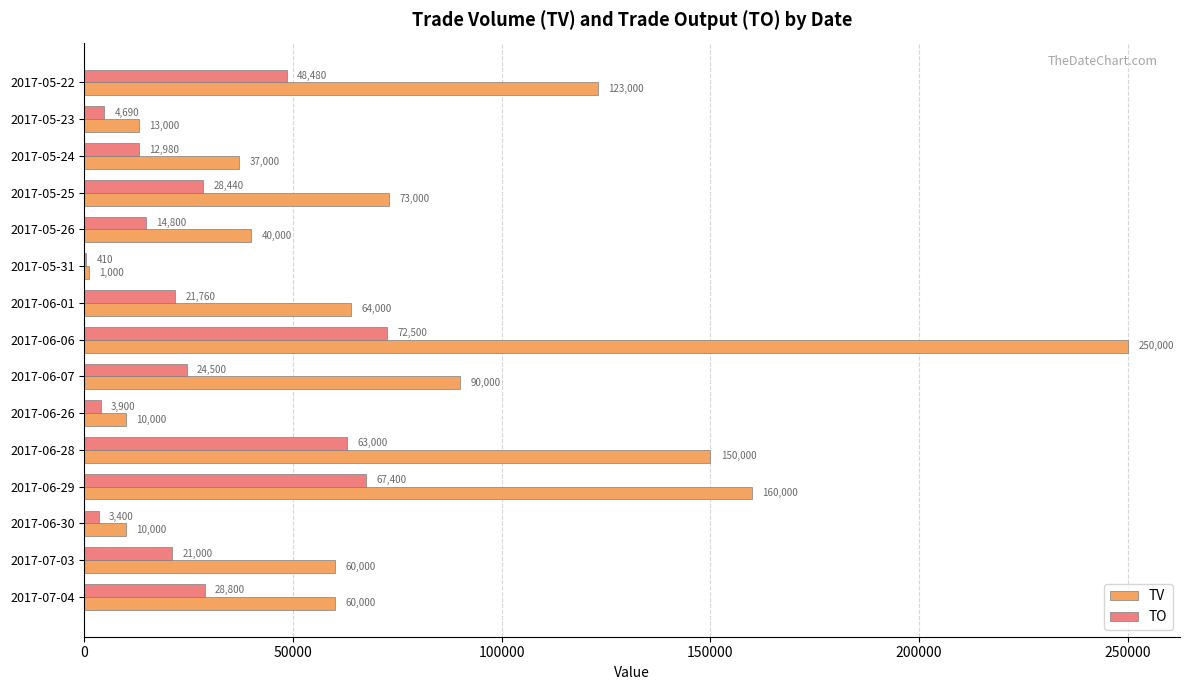

What is the sum of the TO values at 2017-06-07 and 2017-06-06?

97000